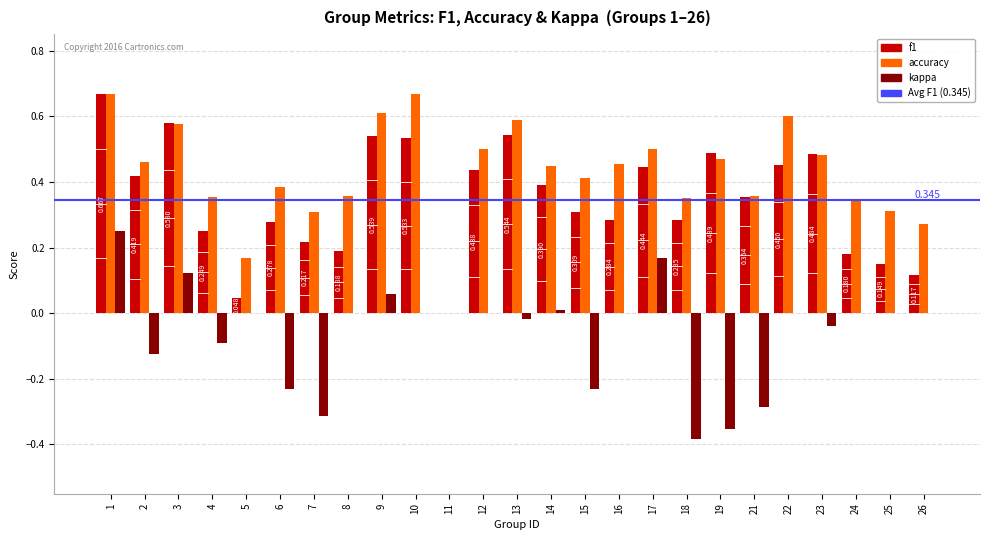

True or false: f1 has a value of 0.2 at 4.

True